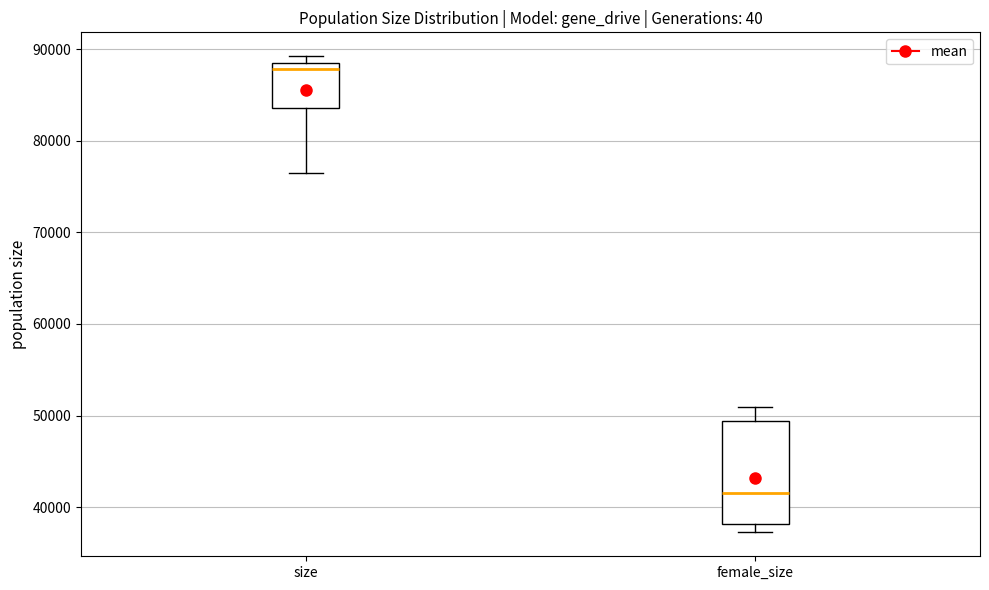

Which box is the tallest, from its lower edge to its upper edge?

female_size